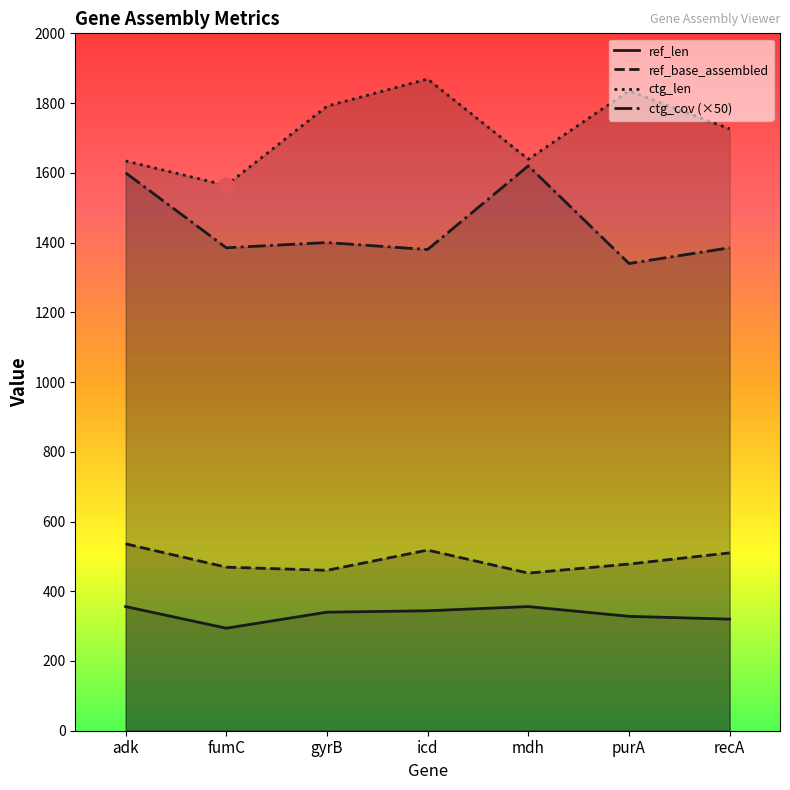

At which category is the sum across all series the highest?

adk